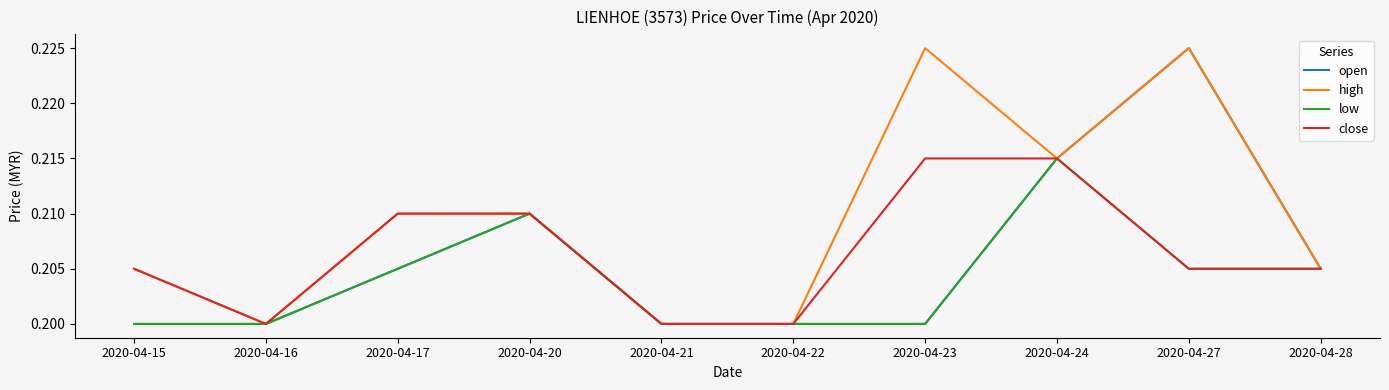

Which series changed the most between 2020-04-23 and 2020-04-28?

high